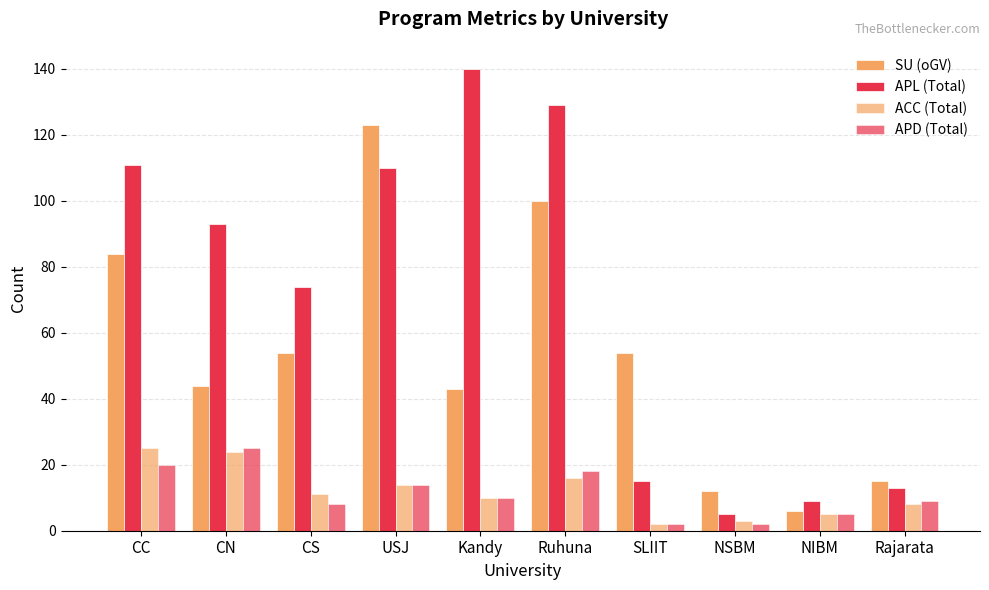

How many categories are shown in the chart?

10